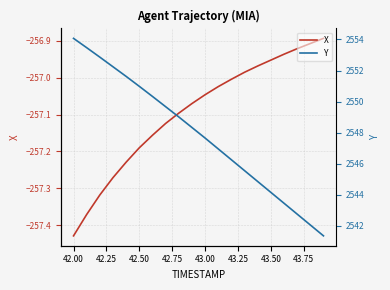

Which category has the lowest value in the X series?

42.00